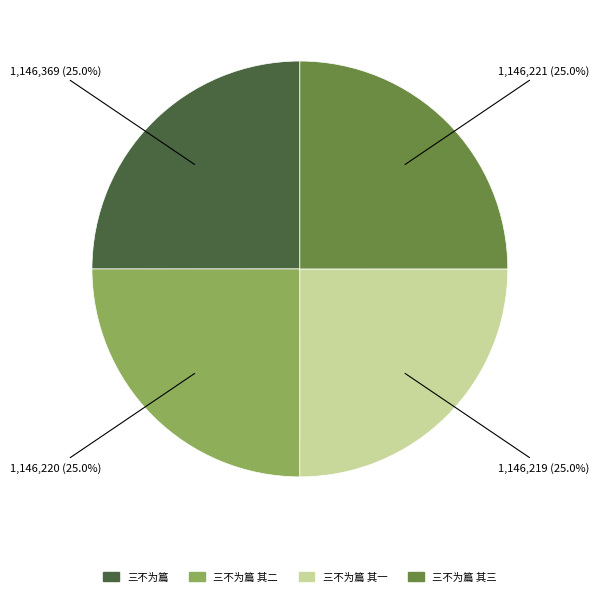

What is the ratio of the value at 三不为篇 其三 to the value at 三不为篇 其一?

1.0